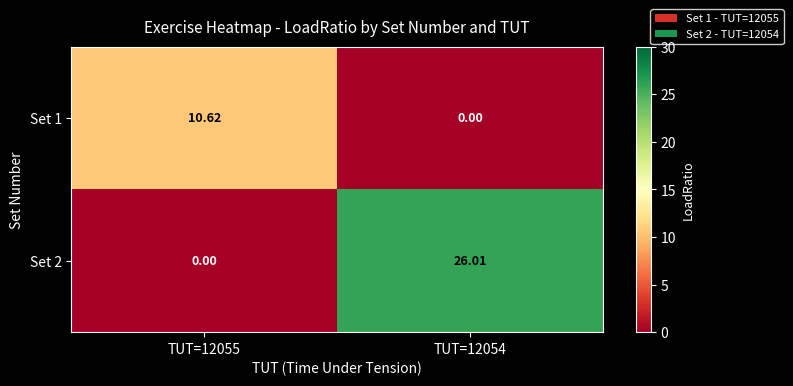

List the series in order of their peak value, lowest first.

Set 1, Set 2